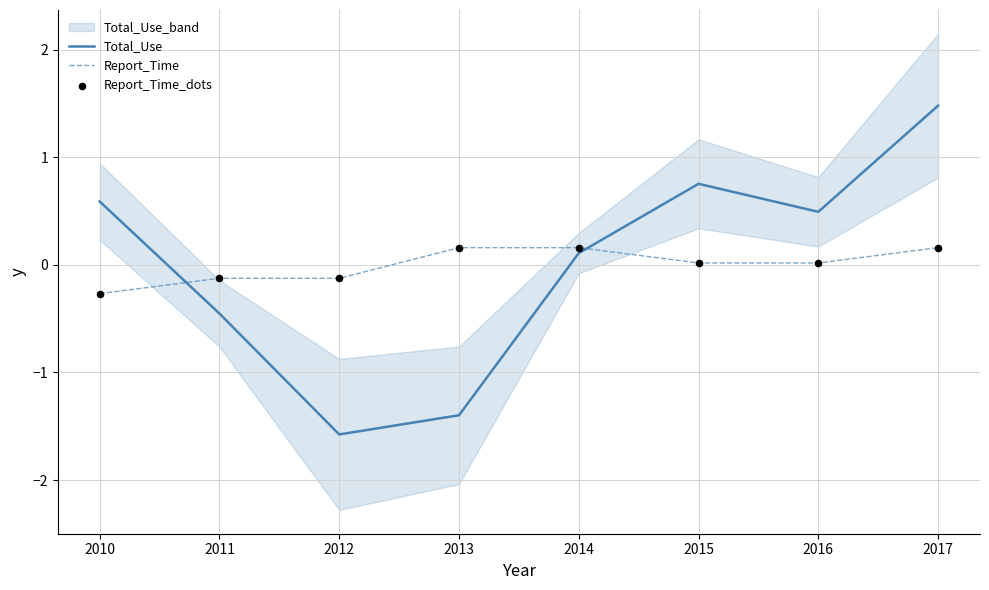

What is the total value across all series at 2012?

-1.8